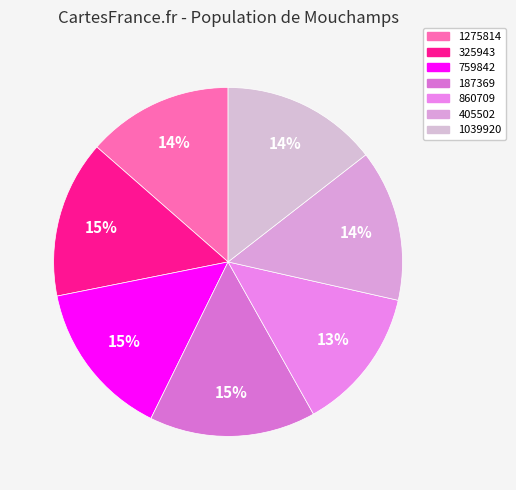

What percentage is the 187369 slice, to the nearest percent?

15%